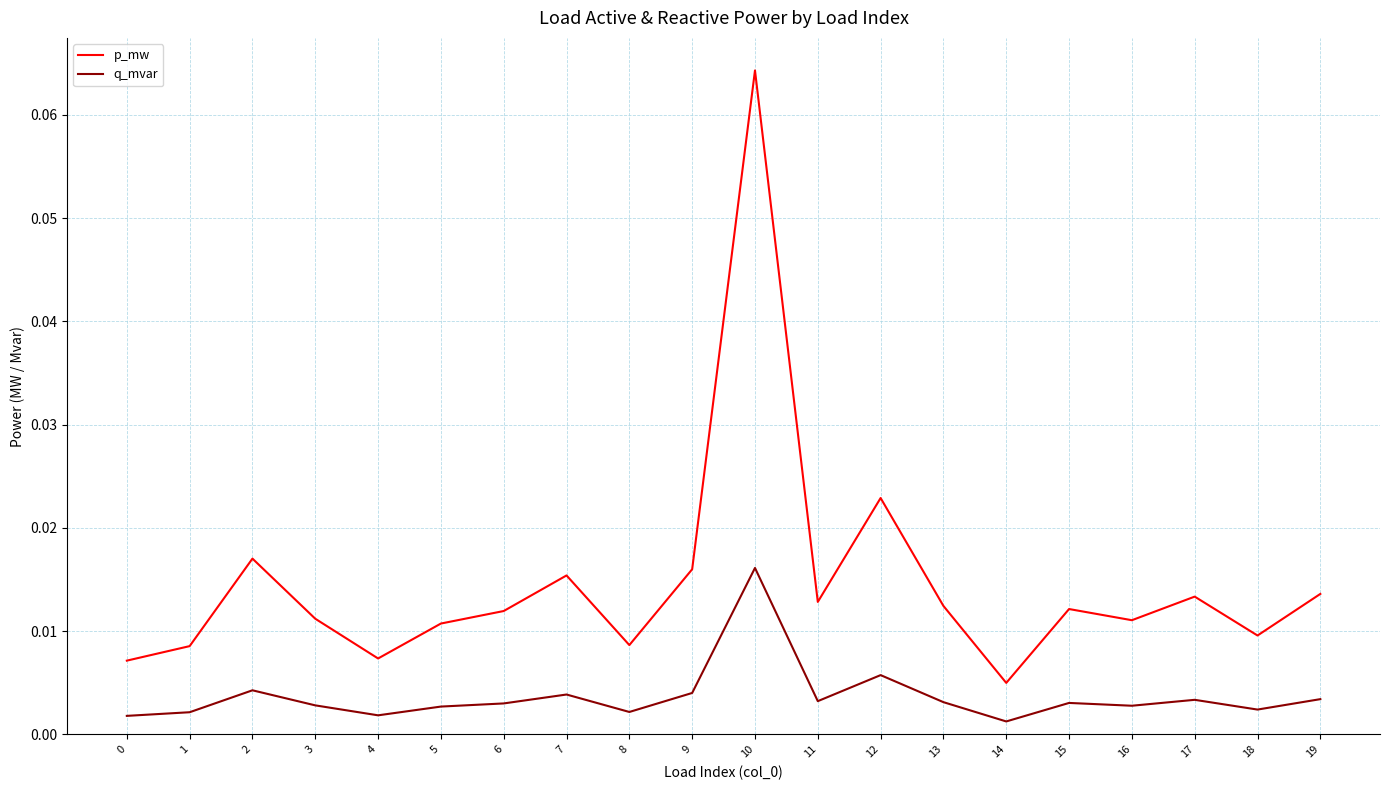

At which category is the sum across all series the highest?

10